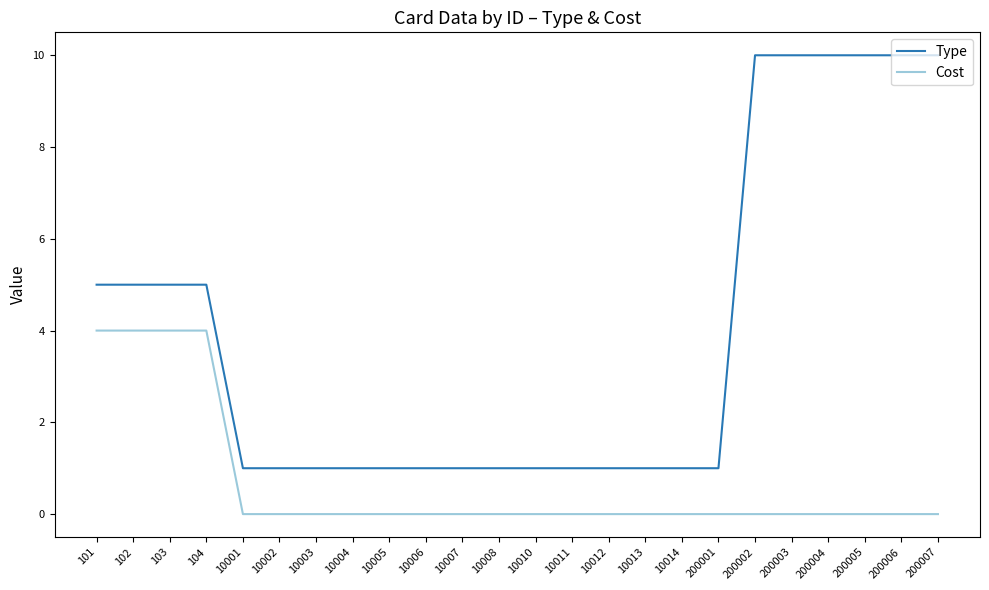

How many lines are shown in the chart?

2